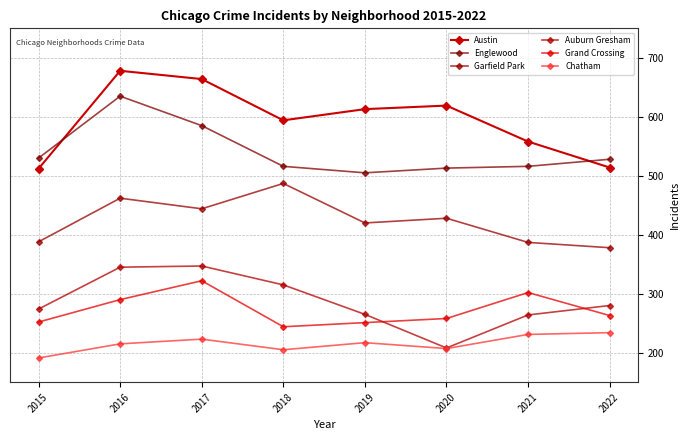

True or false: Auburn Gresham has more than 2 points higher than both neighbors.

False